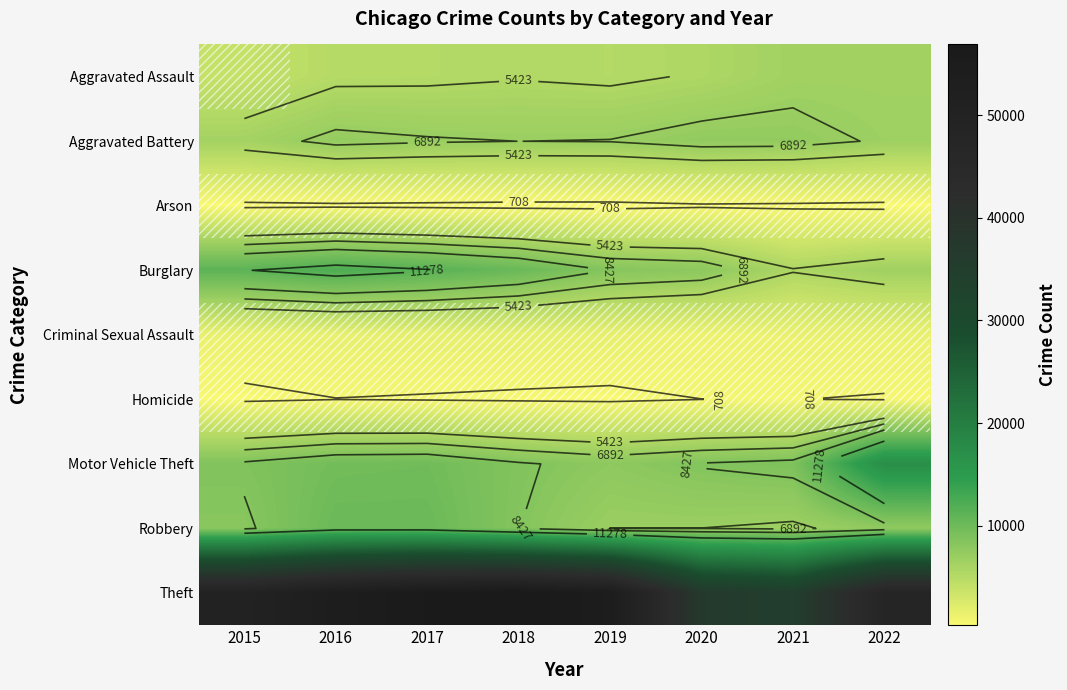

True or false: Burglary has a value of 5938 at 2016.

False